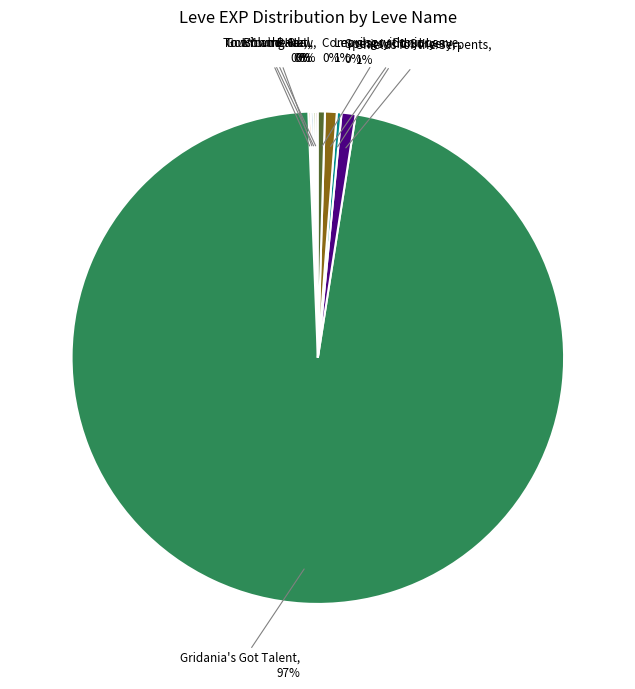

To the nearest percent, what is the average slice percentage?

11%